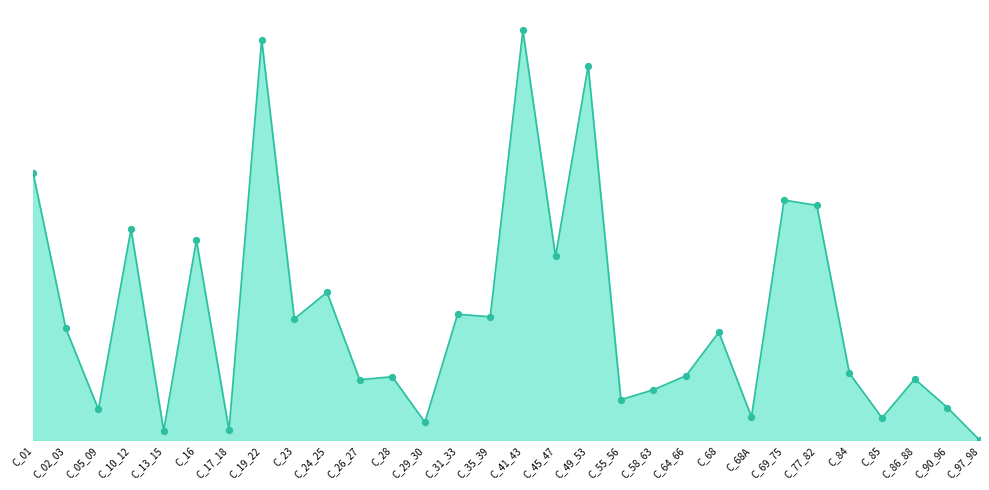

What is the total value across all series at C_31_33?

50.7